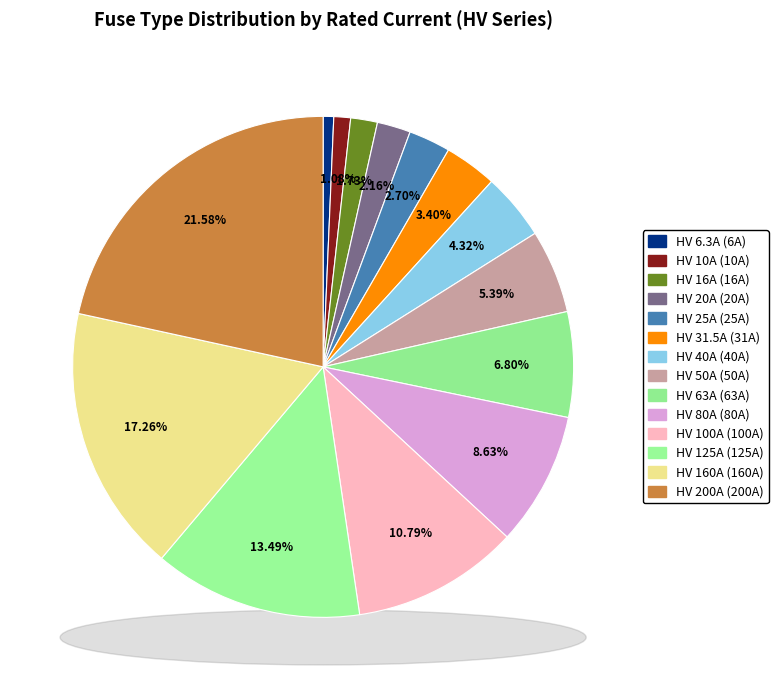

Combined, do HV 25A and HV 63A account for over 50%?

No